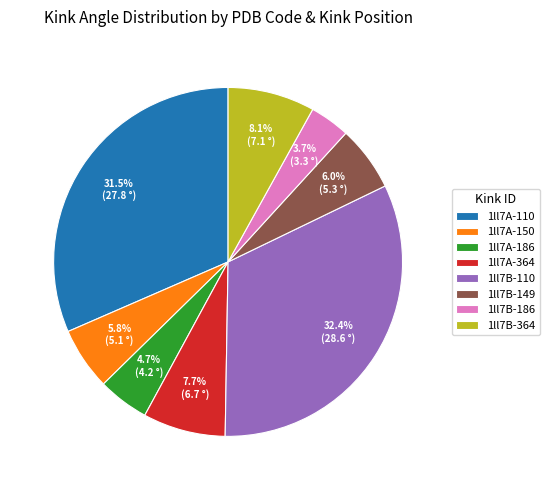

Is there any slice that represents more than half of the pie?

No